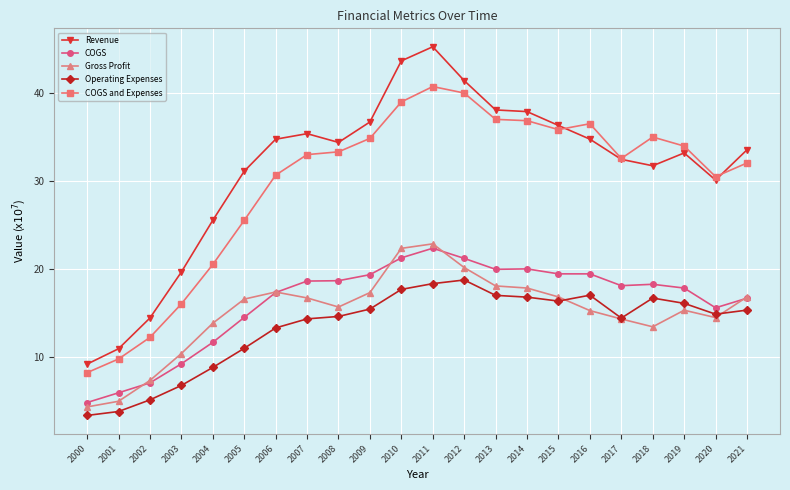

At which label is Operating Expenses closest to 11?

2005